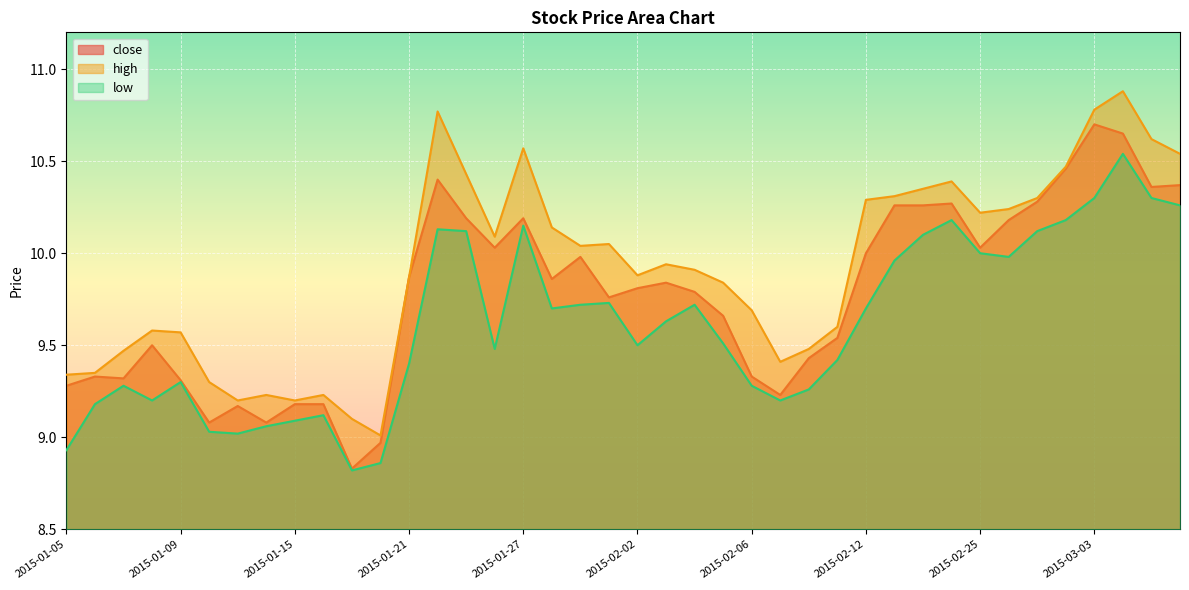

Reading left to right, transcribe all the data shown in this chart.

close: 2015-01-05=9.3	2015-01-06=9.3	2015-01-07=9.3	2015-01-08=9.5	2015-01-09=9.3	2015-01-12=9.1	2015-01-13=9.2	2015-01-14=9.1	2015-01-15=9.2	2015-01-16=9.2	2015-01-19=8.8	2015-01-20=9.0	2015-01-21=9.9	2015-01-22=10.4	2015-01-23=10.2	2015-01-26=10.0	2015-01-27=10.2	2015-01-28=9.9	2015-01-29=10.0	2015-01-30=9.8	2015-02-02=9.8	2015-02-03=9.8	2015-02-04=9.8	2015-02-05=9.7	2015-02-06=9.3	2015-02-09=9.2	2015-02-10=9.4	2015-02-11=9.5	2015-02-12=10.0	2015-02-13=10.3	2015-02-16=10.3	2015-02-17=10.3	2015-02-25=10.0	2015-02-26=10.2	2015-02-27=10.3	2015-03-02=10.5	2015-03-03=10.7	2015-03-04=10.7	2015-03-05=10.4	2015-03-06=10.4
high: 2015-01-05=9.3	2015-01-06=9.3	2015-01-07=9.5	2015-01-08=9.6	2015-01-09=9.6	2015-01-12=9.3	2015-01-13=9.2	2015-01-14=9.2	2015-01-15=9.2	2015-01-16=9.2	2015-01-19=9.1	2015-01-20=9.0	2015-01-21=9.9	2015-01-22=10.8	2015-01-23=10.4	2015-01-26=10.1	2015-01-27=10.6	2015-01-28=10.1	2015-01-29=10.0	2015-01-30=10.1	2015-02-02=9.9	2015-02-03=9.9	2015-02-04=9.9	2015-02-05=9.8	2015-02-06=9.7	2015-02-09=9.4	2015-02-10=9.5	2015-02-11=9.6	2015-02-12=10.3	2015-02-13=10.3	2015-02-16=10.3	2015-02-17=10.4	2015-02-25=10.2	2015-02-26=10.2	2015-02-27=10.3	2015-03-02=10.5	2015-03-03=10.8	2015-03-04=10.9	2015-03-05=10.6	2015-03-06=10.5
low: 2015-01-05=8.9	2015-01-06=9.2	2015-01-07=9.3	2015-01-08=9.2	2015-01-09=9.3	2015-01-12=9.0	2015-01-13=9.0	2015-01-14=9.1	2015-01-15=9.1	2015-01-16=9.1	2015-01-19=8.8	2015-01-20=8.9	2015-01-21=9.4	2015-01-22=10.1	2015-01-23=10.1	2015-01-26=9.5	2015-01-27=10.2	2015-01-28=9.7	2015-01-29=9.7	2015-01-30=9.7	2015-02-02=9.5	2015-02-03=9.6	2015-02-04=9.7	2015-02-05=9.5	2015-02-06=9.3	2015-02-09=9.2	2015-02-10=9.3	2015-02-11=9.4	2015-02-12=9.7	2015-02-13=10.0	2015-02-16=10.1	2015-02-17=10.2	2015-02-25=10.0	2015-02-26=10.0	2015-02-27=10.1	2015-03-02=10.2	2015-03-03=10.3	2015-03-04=10.5	2015-03-05=10.3	2015-03-06=10.3